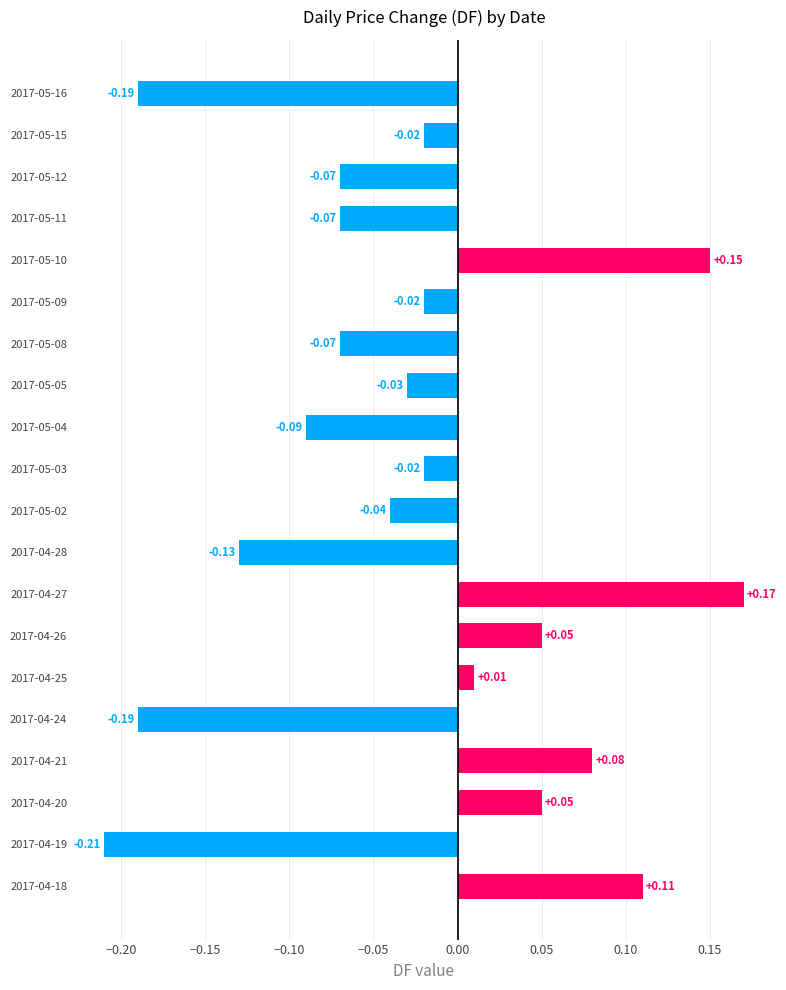

How many bars are there in total?

20